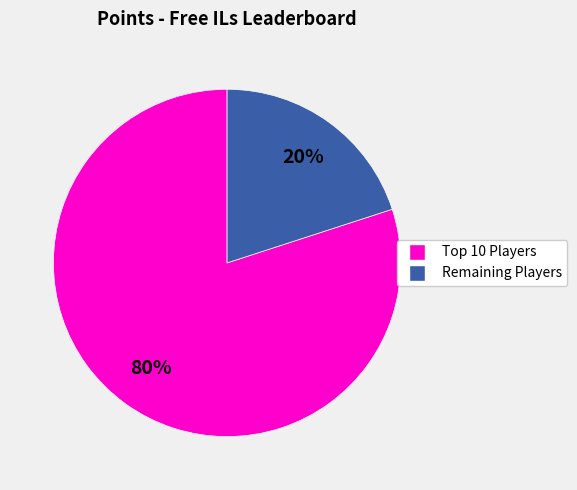

Is there a majority slice in this chart?

Yes